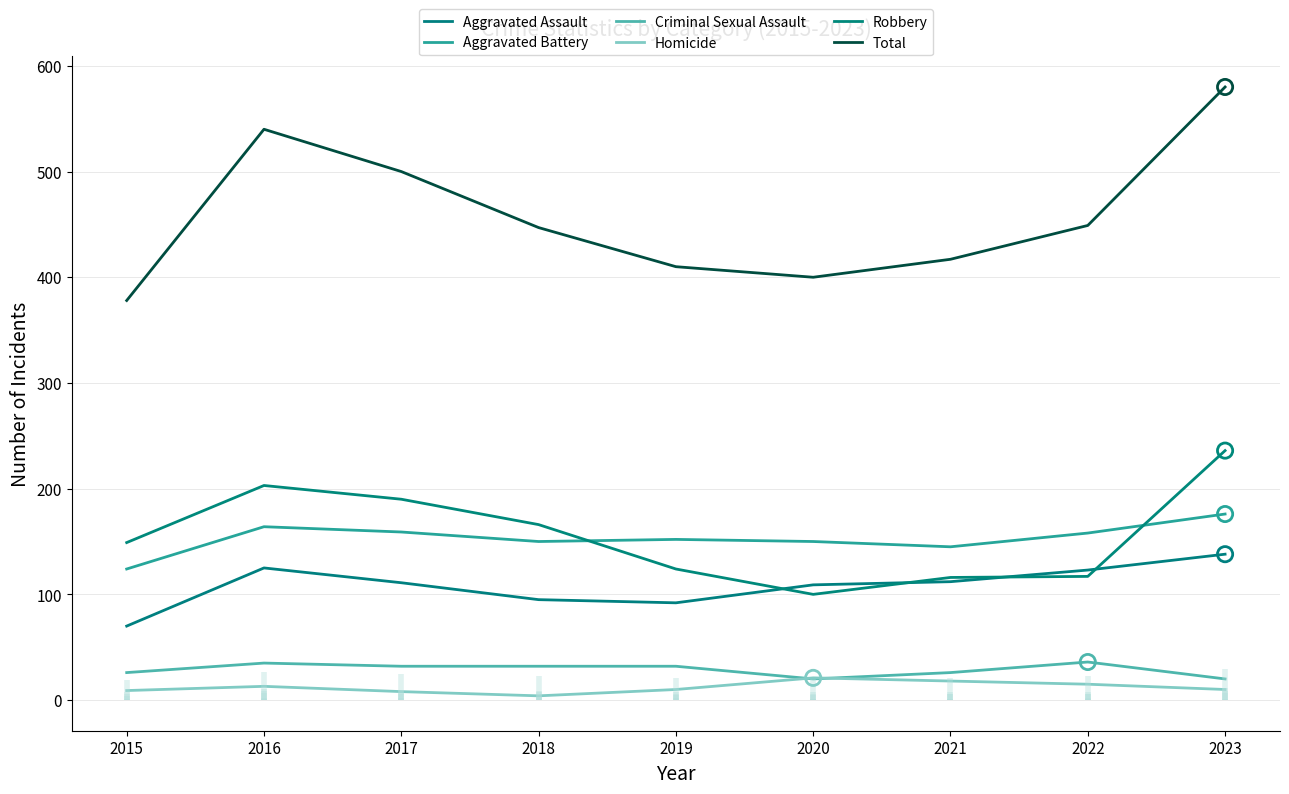

Which series reaches the maximum Y coordinate?

Total